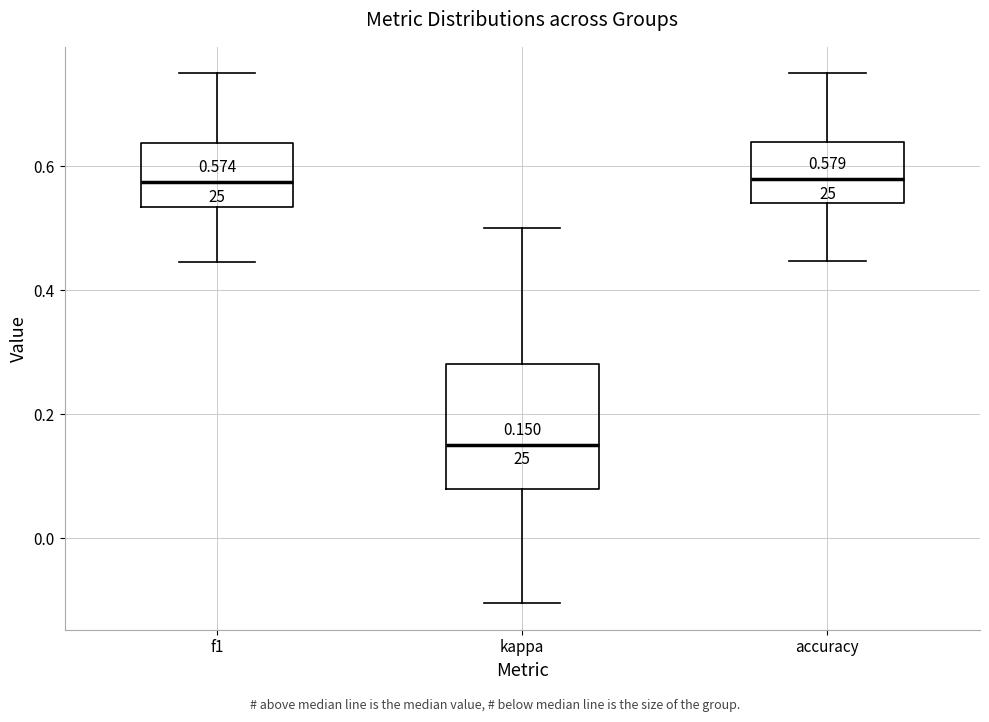

Comparing the boxes themselves (not the whiskers), which one is the tallest?

kappa